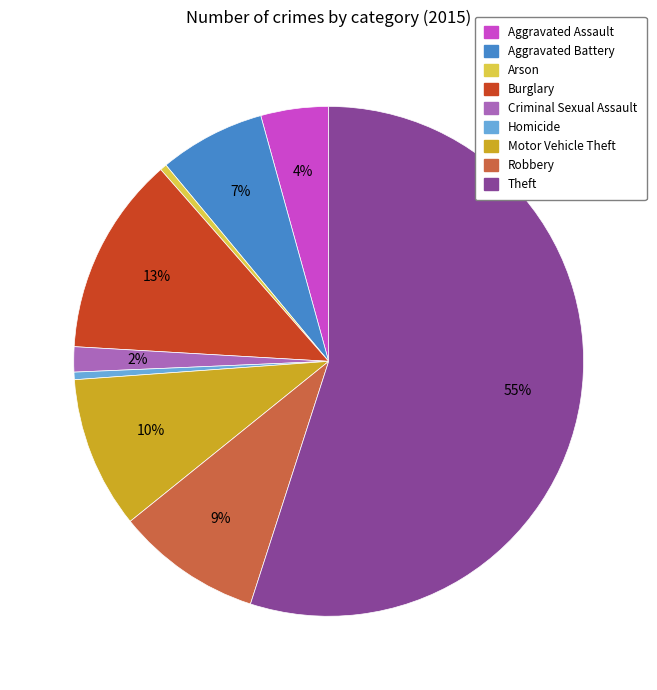

To the nearest percent, what portion does Aggravated Battery represent?

7%